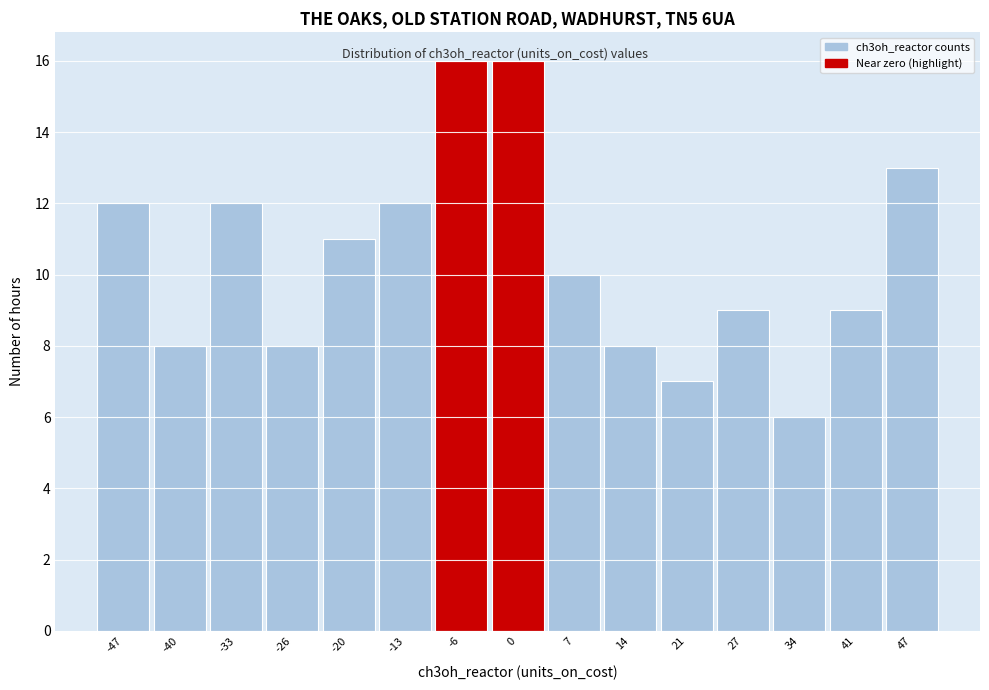

Reading left to right, transcribe this chart: for each bar, give the range it covers on the x-axis and its height. Neither the bar edges nor the heights are printed on the chart, so give them approximately, as read against the axes.

-50 to -43: 12
-43 to -37: 8
-37 to -30: 12
-30 to -23: 8
-23 to -16: 11
-16 to -10: 12
-10 to -3: 16
-3 to 4: 16
4 to 10: 10
10 to 17: 8
17 to 24: 7
24 to 31: 9
31 to 37: 6
37 to 44: 9
44 to 51: 13